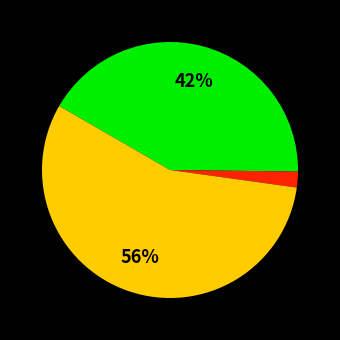

To the nearest percent, what is the difference between the largest and smallest slice percentages?

54%